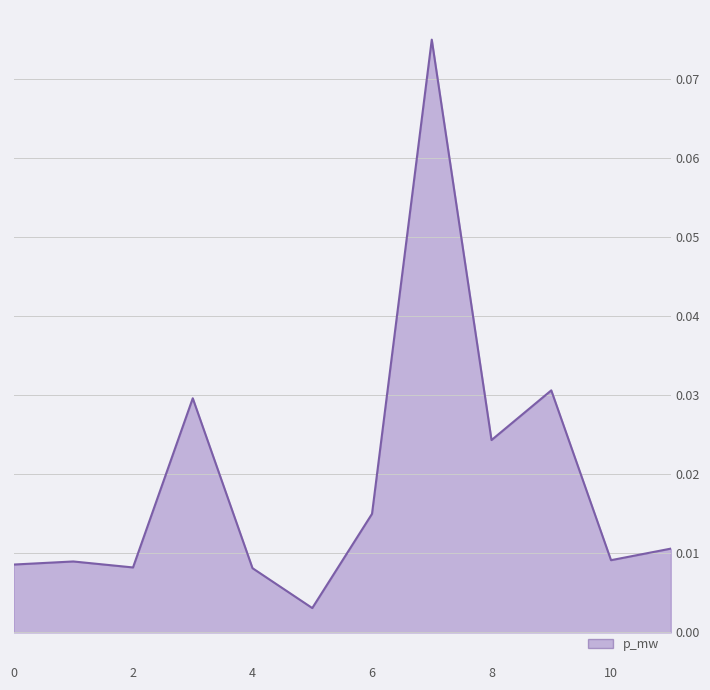

How many interior local valleys (lower than both neighbors) does the data have?

4